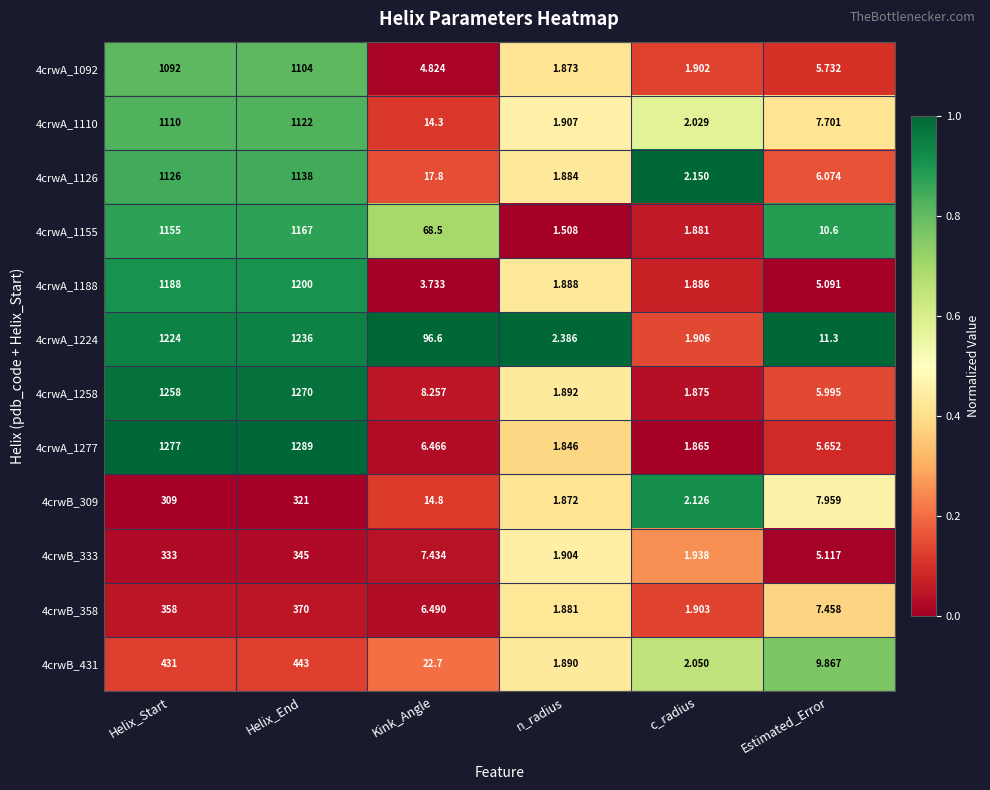

Which category has the lowest value in the 4crwB_309 series?

n_radius